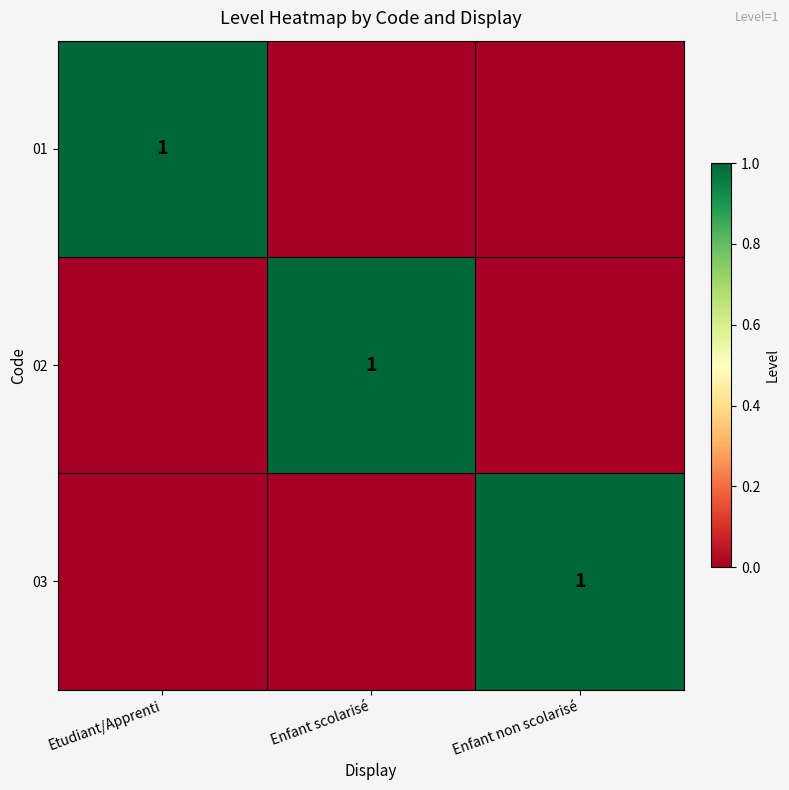

The 02 series shows 2 at Enfant scolarisé. True or false?

False